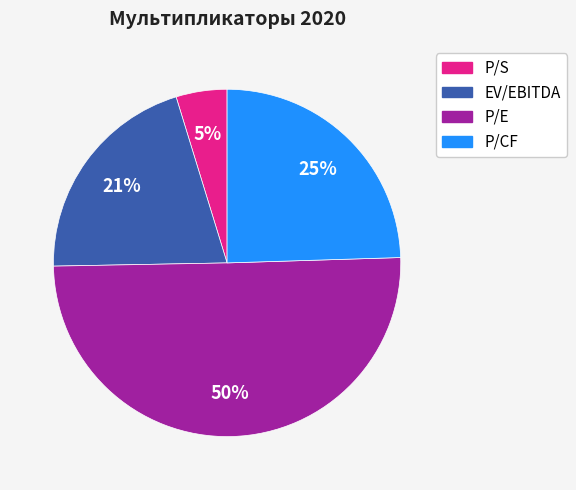

Approximately how many times larger is the value at P/CF compared to P/E?

0.5